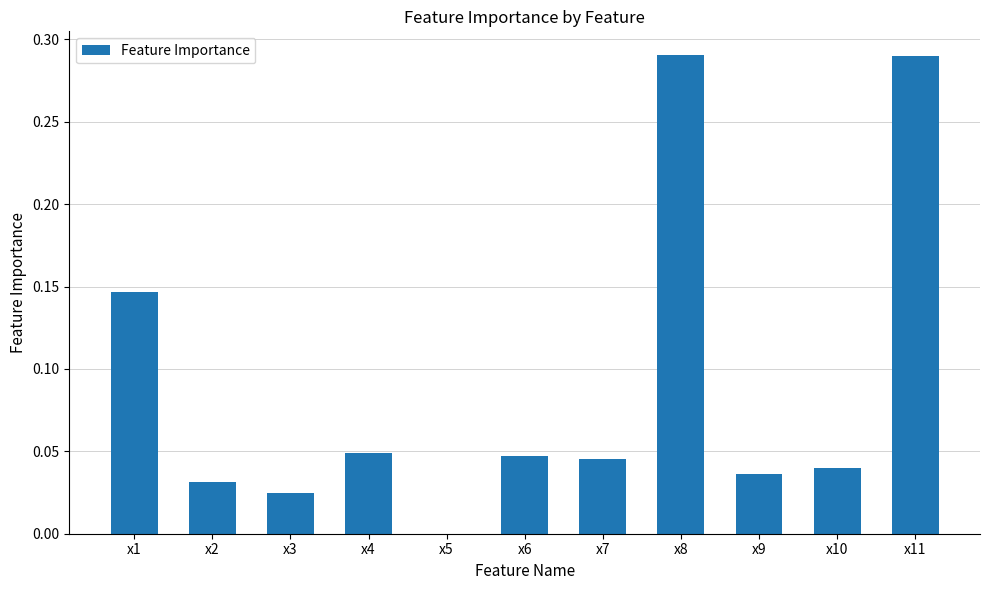

Which has a higher value, x1 or x7?

x1